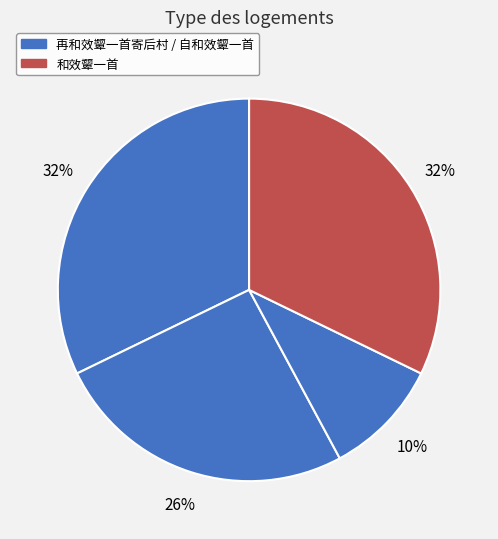

Rank the categories by value from lowest to highest.

再和效颦一首寄后村, 自和效颦一首, 和效颦一首, 再和效颦一首寄后村